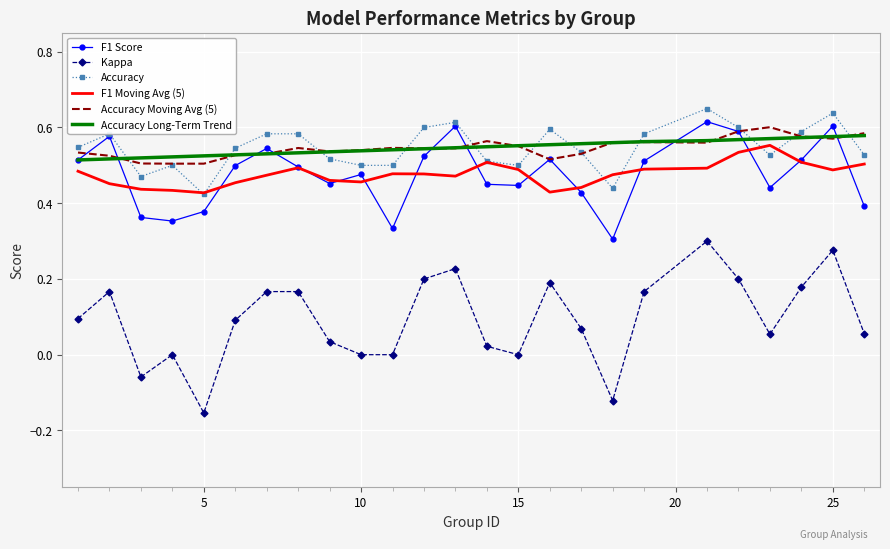

Which series has the largest range (max minus min)?

Kappa